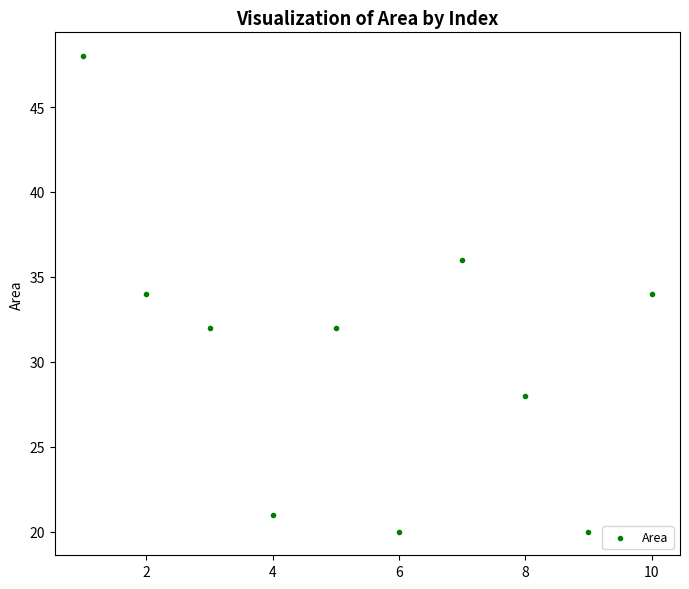

What is the range of X values (max minus min)?

9